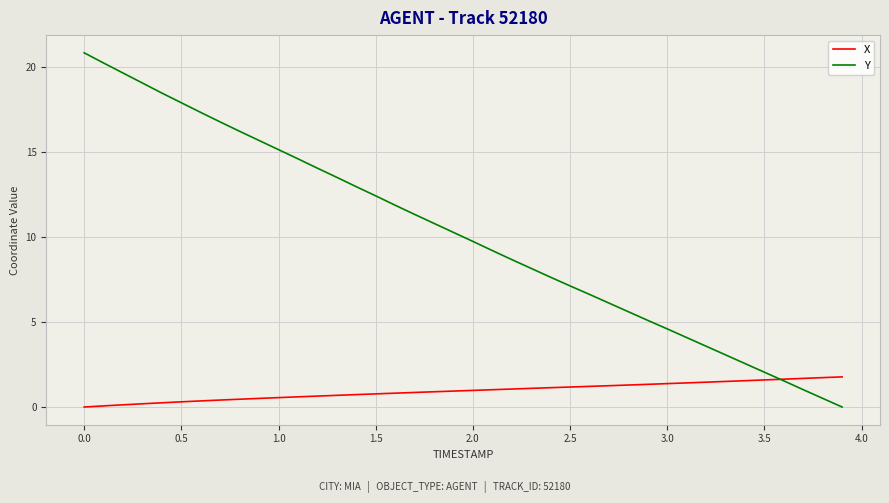

Which series has the widest spread of values?

Y